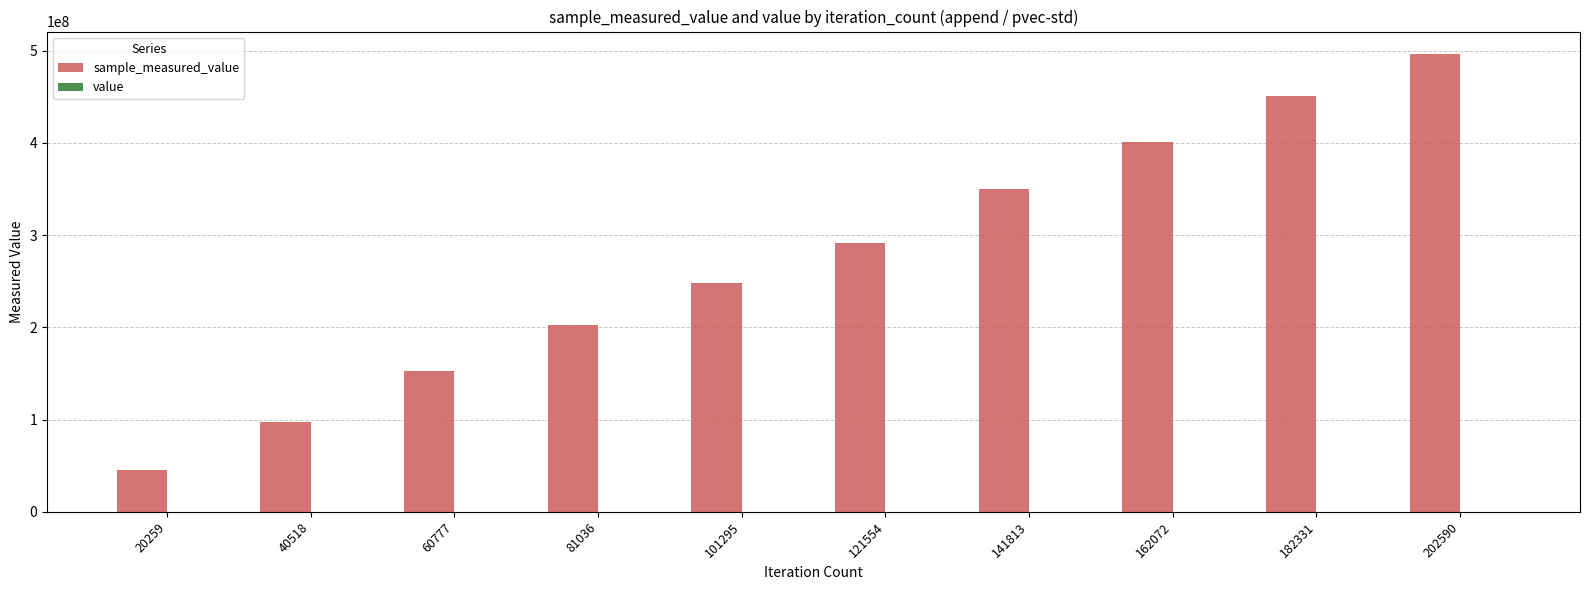

At which category is the sum across all series the highest?

202590